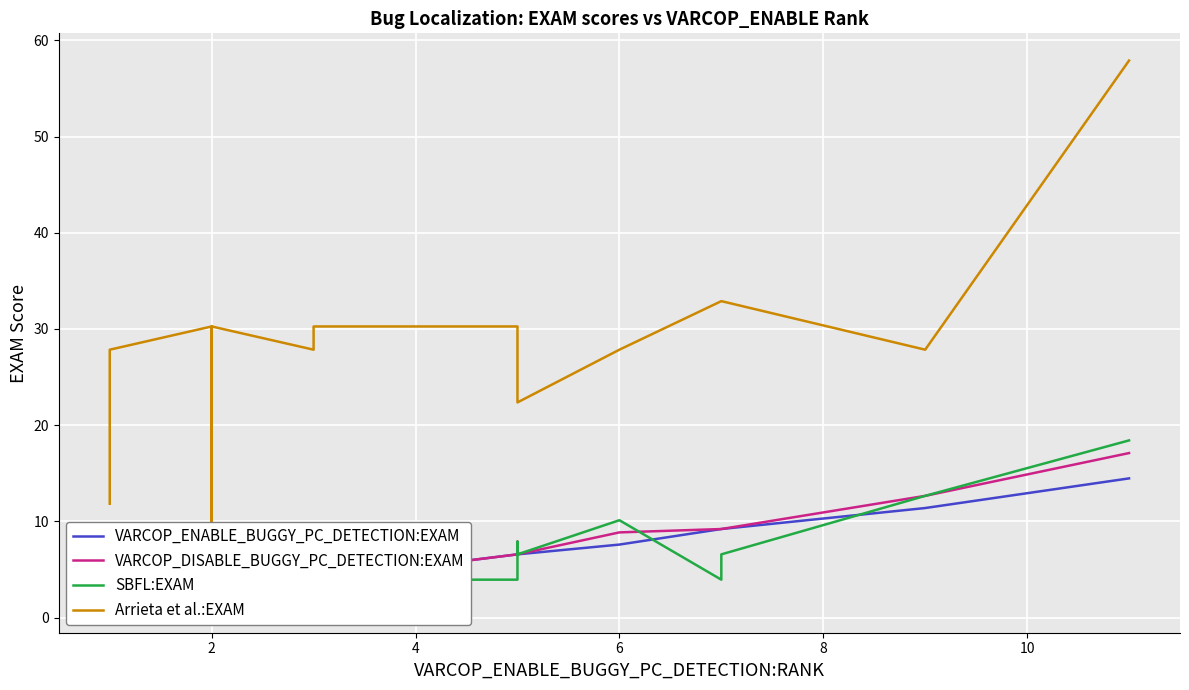

What is the average value of the VARCOP_DISABLE_BUGGY_PC_DETECTION:EXAM series?

6.3